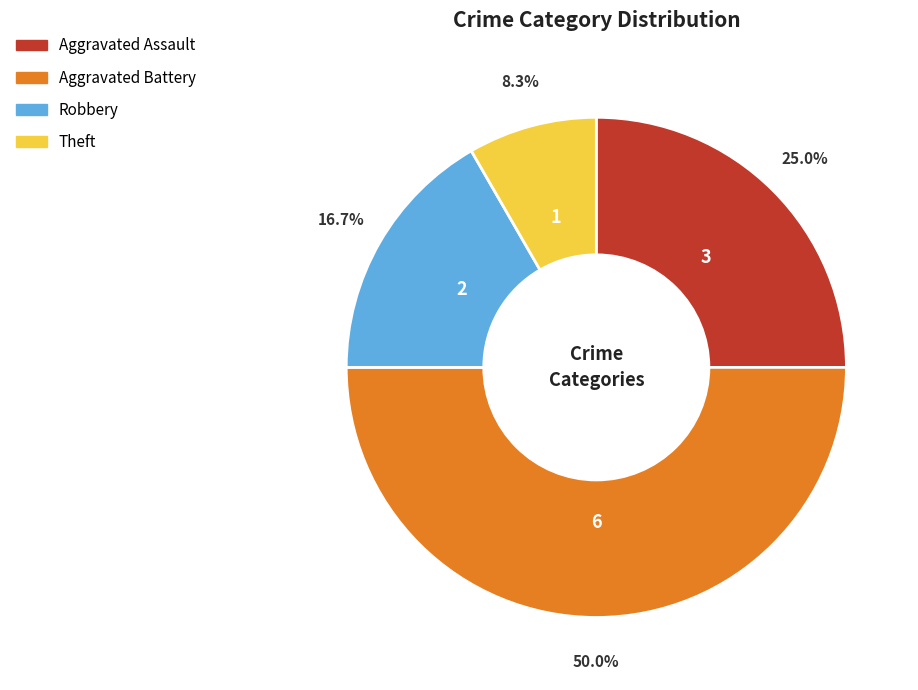

Rank the categories by value from lowest to highest.

Theft, Robbery, Aggravated Assault, Aggravated Battery